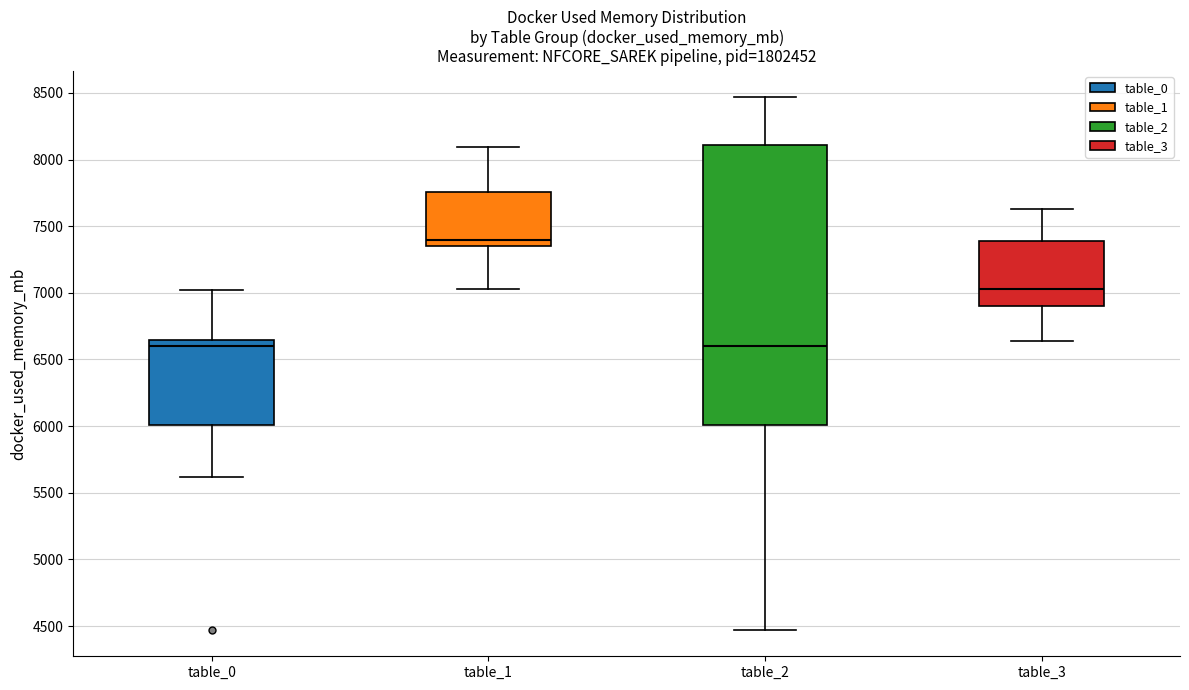

Where does the upper whisker of the box for table_2 end on the y-axis? The values are not printed on the chart, so give them approximately, as read against the axis.

8450